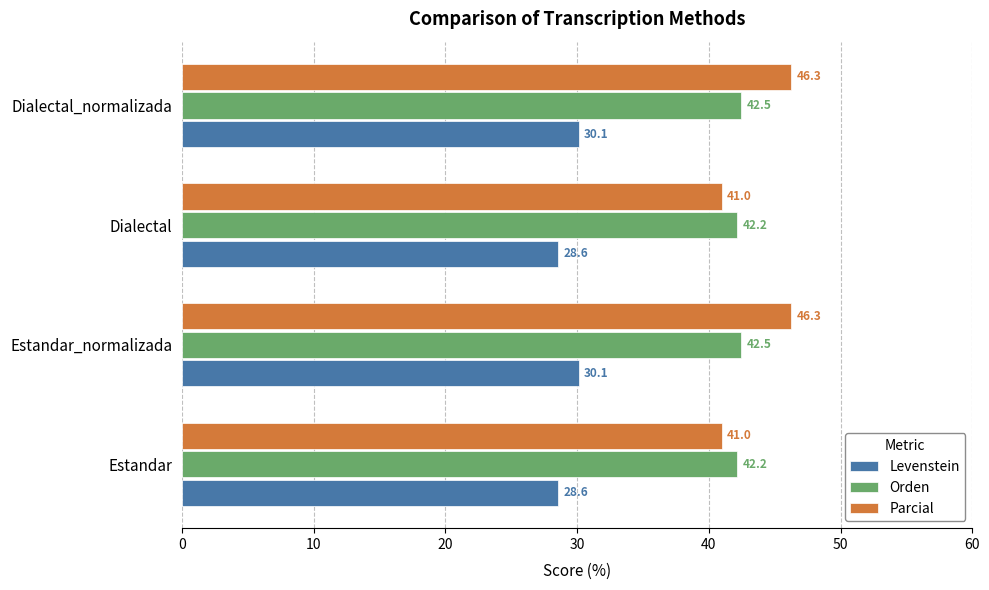

What are all the series names shown in the legend?

Levenstein, Orden, Parcial